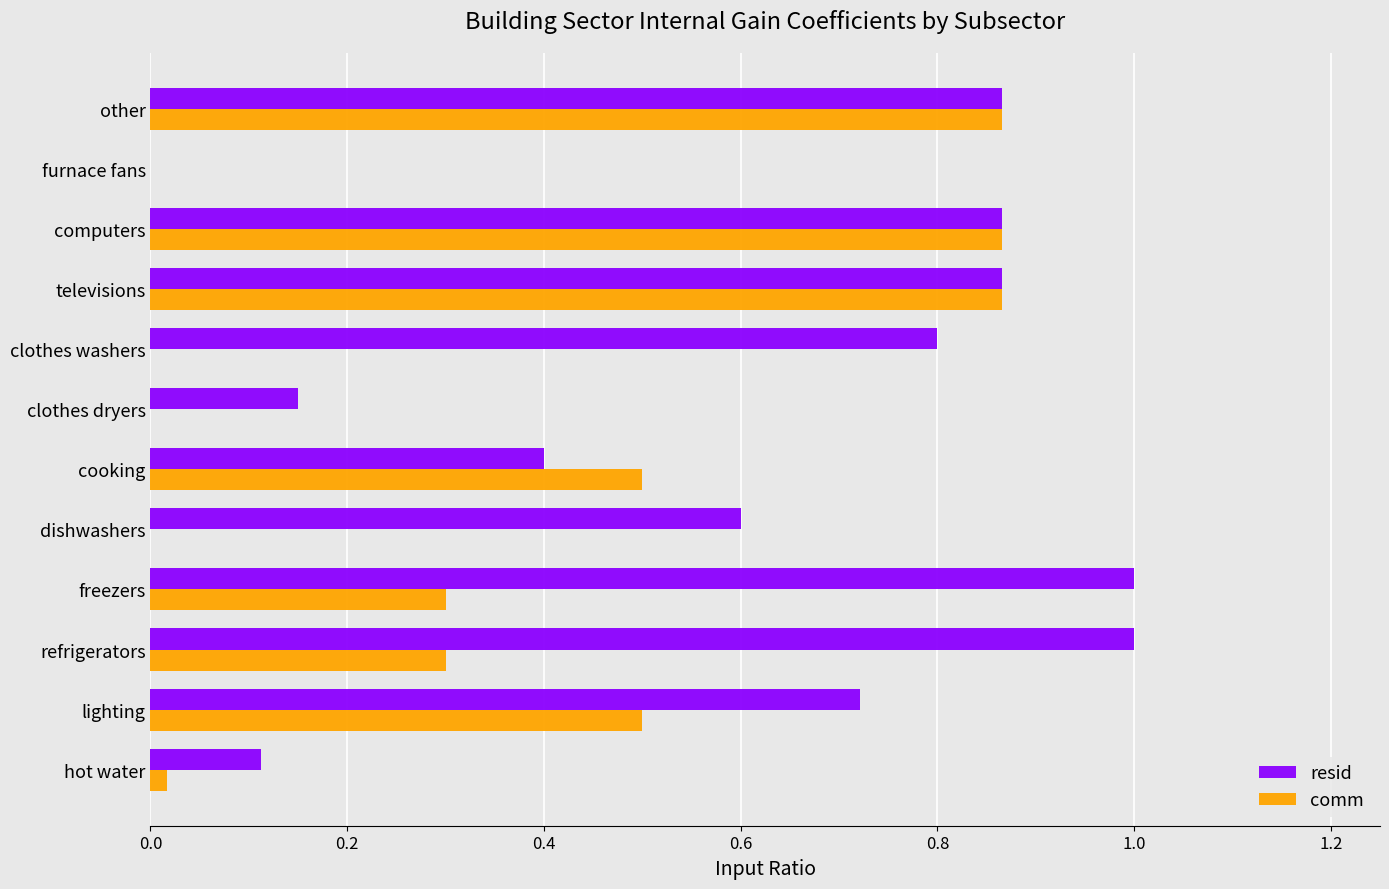

Is the value of resid at dishwashers greater than the value of comm at furnace fans?

Yes